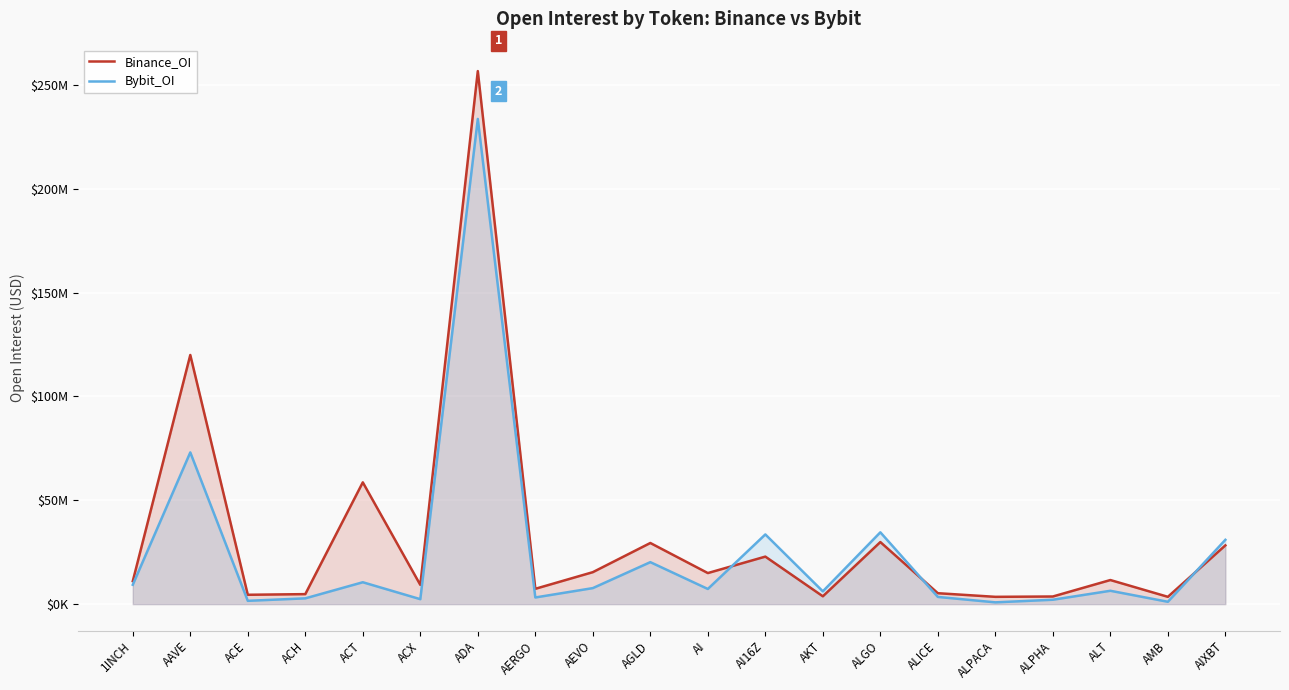

Reading right to left, transcribe all the data shown in this chart.

Binance_OI: 28287865	3516036	11596410	3669762	3508523	5255610	29887859	3769183	22879087	14955082	29438484	15388984	7375568	256708903	9263686	58643825	4808797	4497560	119980626	11072733
Bybit_OI: 30963215	1125878	6425958	2111131	852620	3461928	34582656	6149062	33558697	7295605	20209882	7708398	3201366	233666773	2379909	10533936	2779276	1588400	73062736	9323599